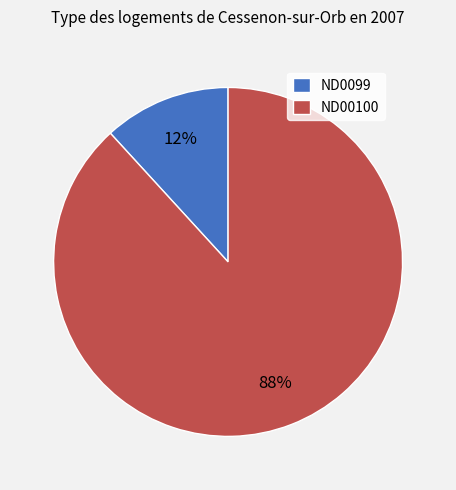

Is it true that ND00100 is 88% of the pie?

True